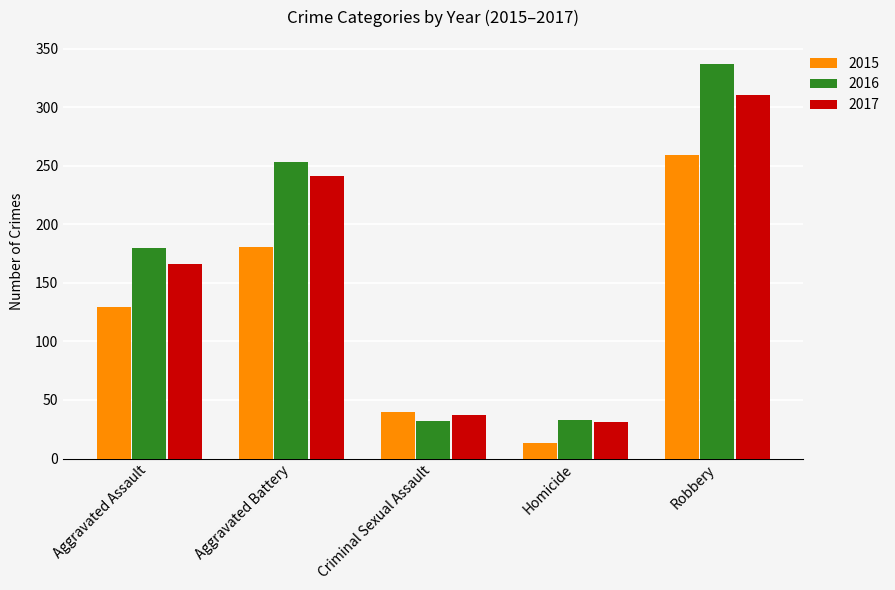

What is the value of the 2017 bar at the 5th from the left?

310